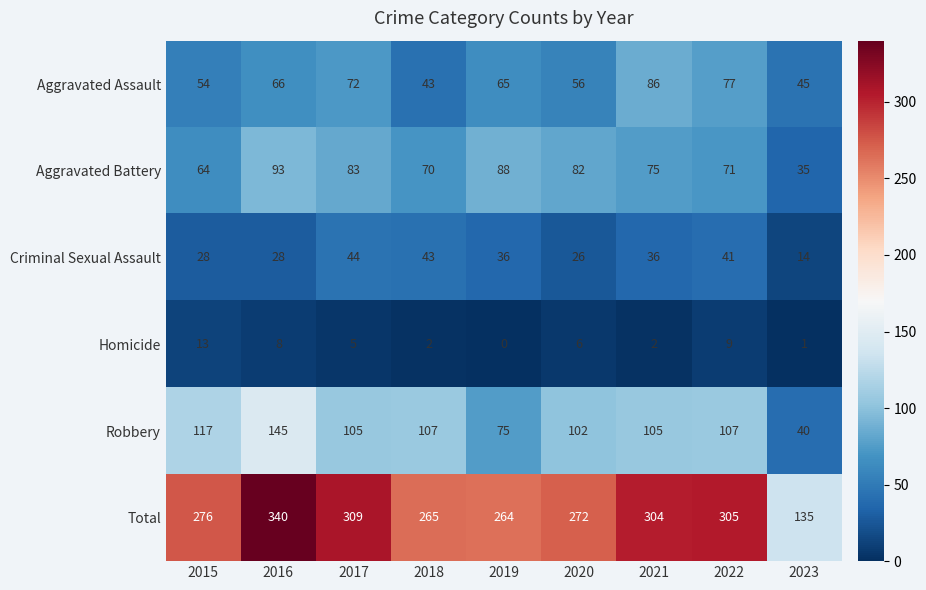

At which label is Aggravated Battery closest to 64?

2015